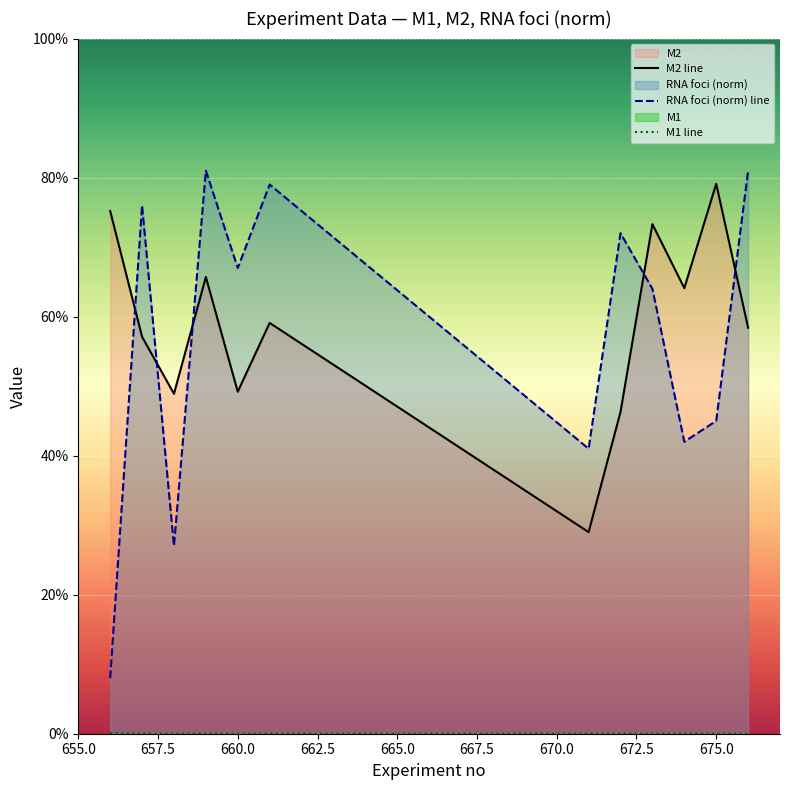

Does the chart display data point markers on the line(s)?

No